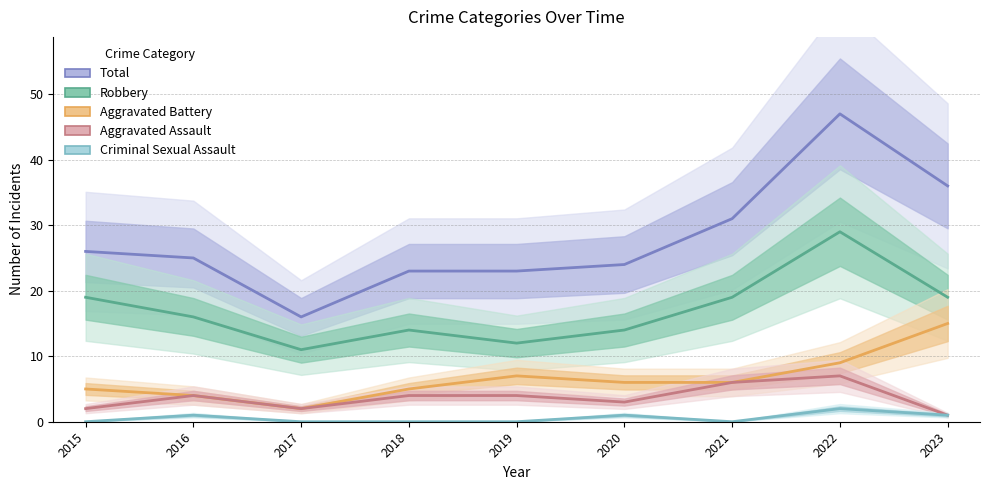

The Aggravated Assault series shows 1 at 2019. True or false?

False